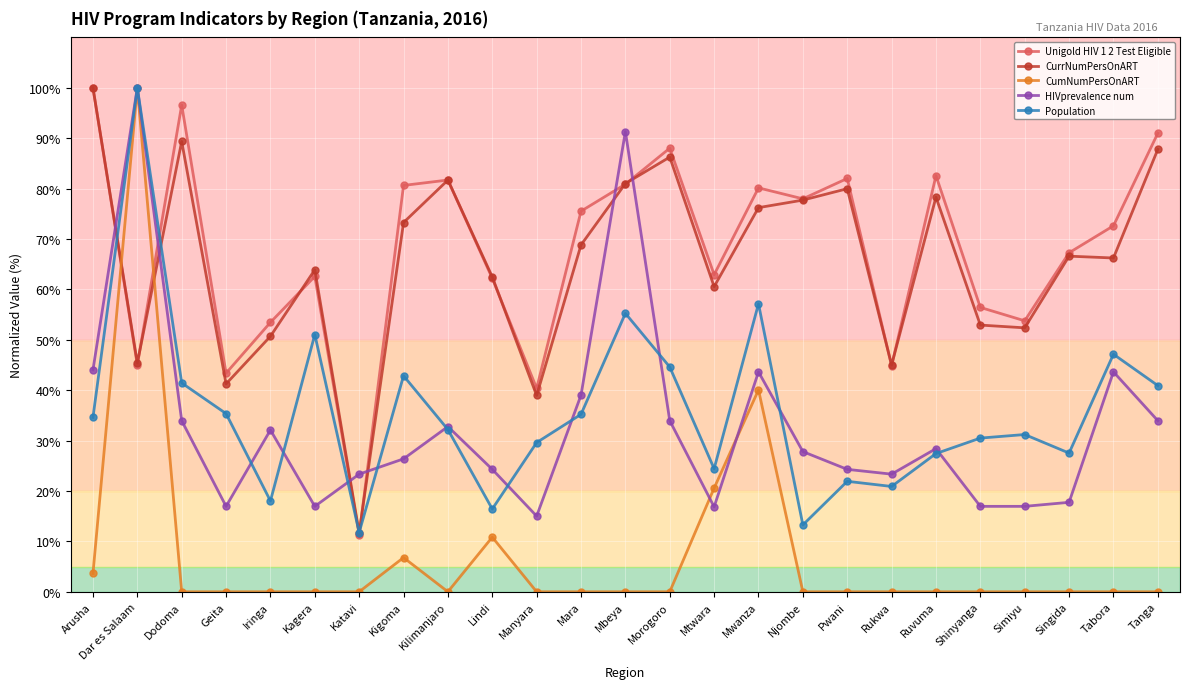

What is the total value across all series at Simiyu?

154.3